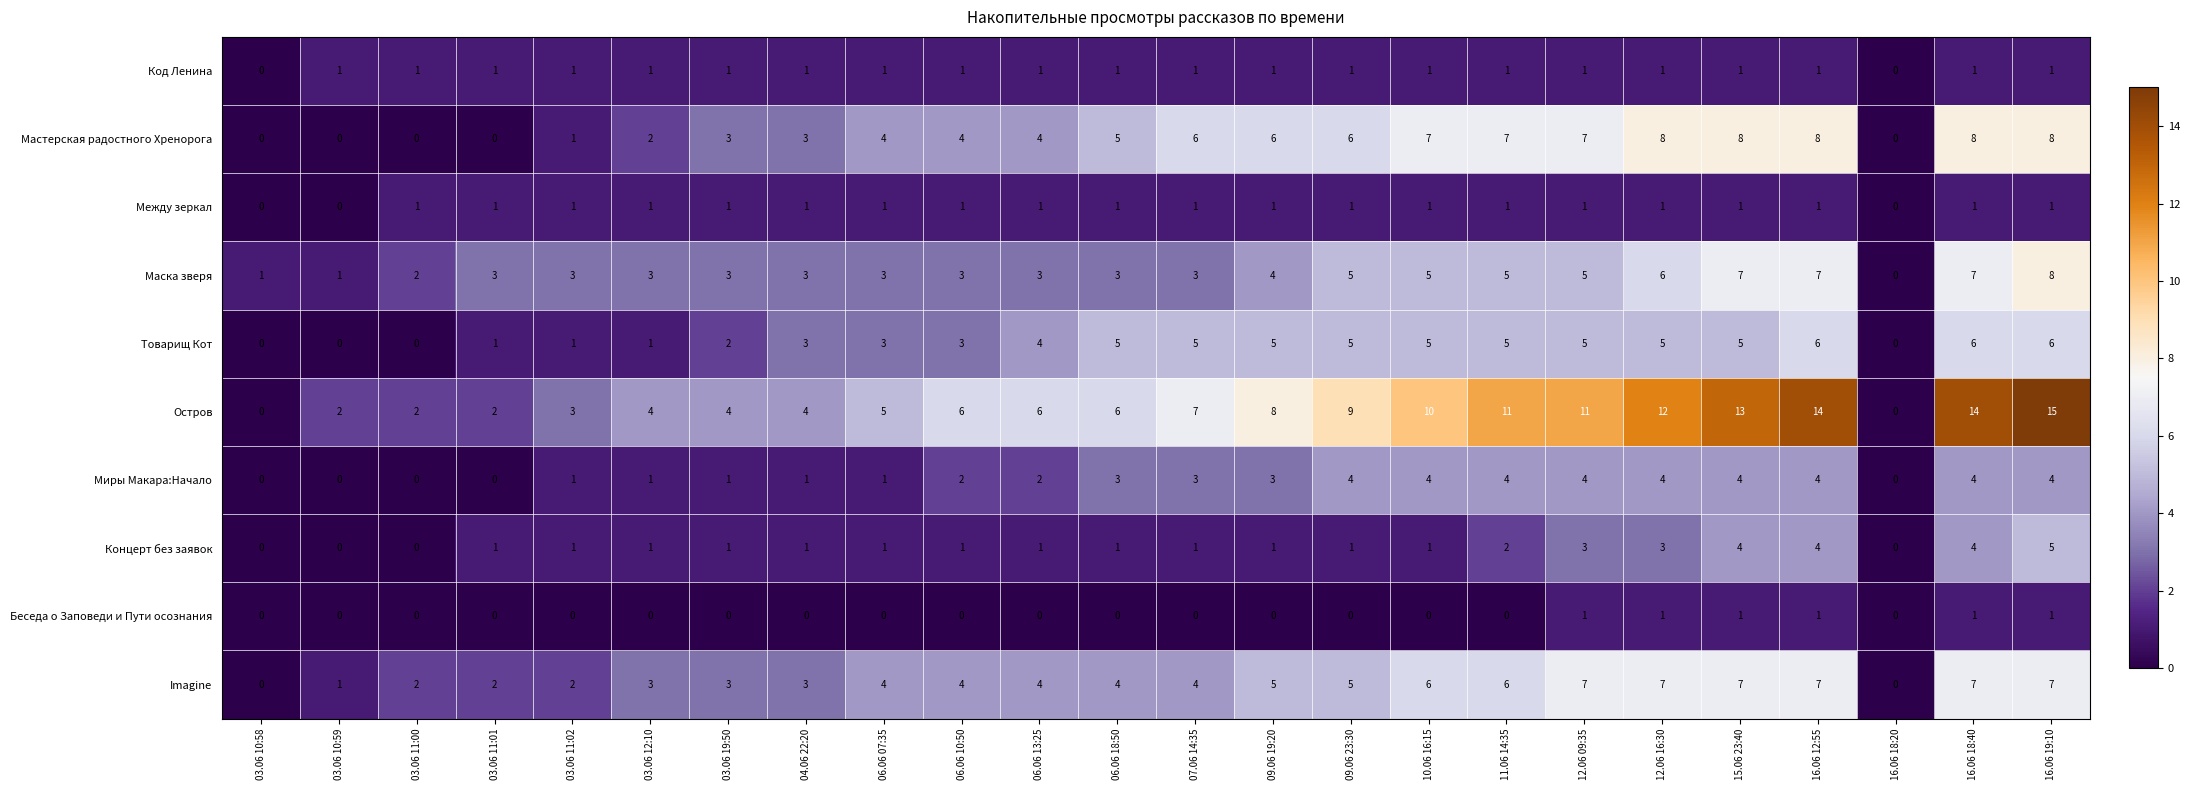

Which label corresponds to the largest value in the chart?

16.06 19:10